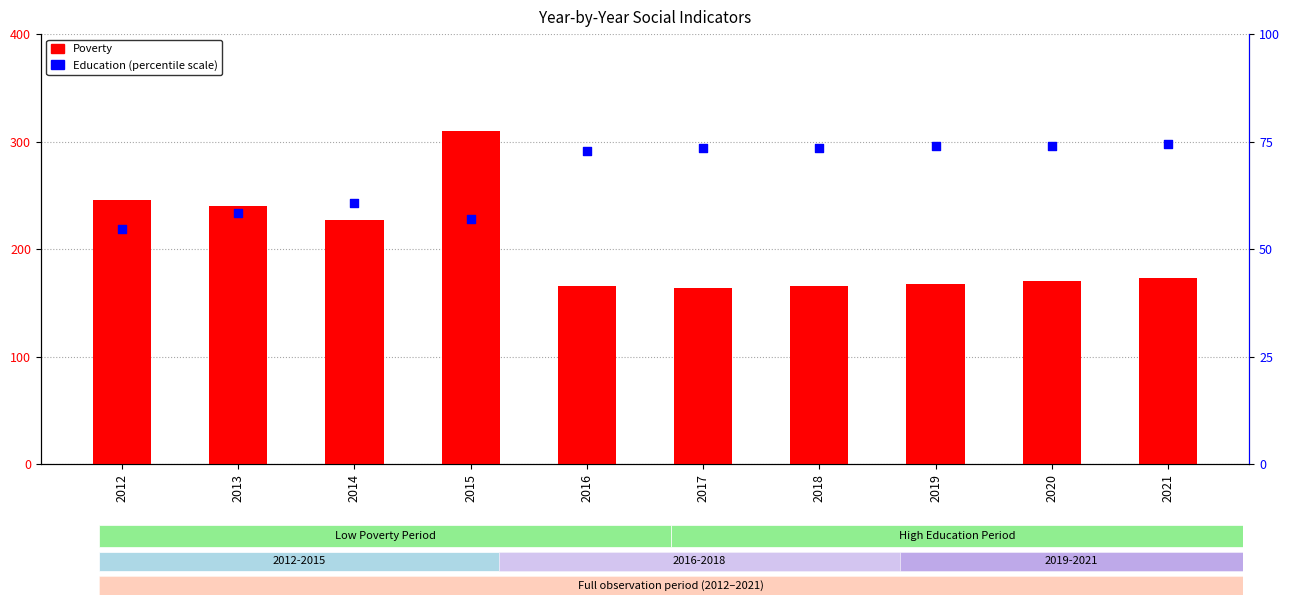

Which series reaches the maximum Y coordinate?

Education